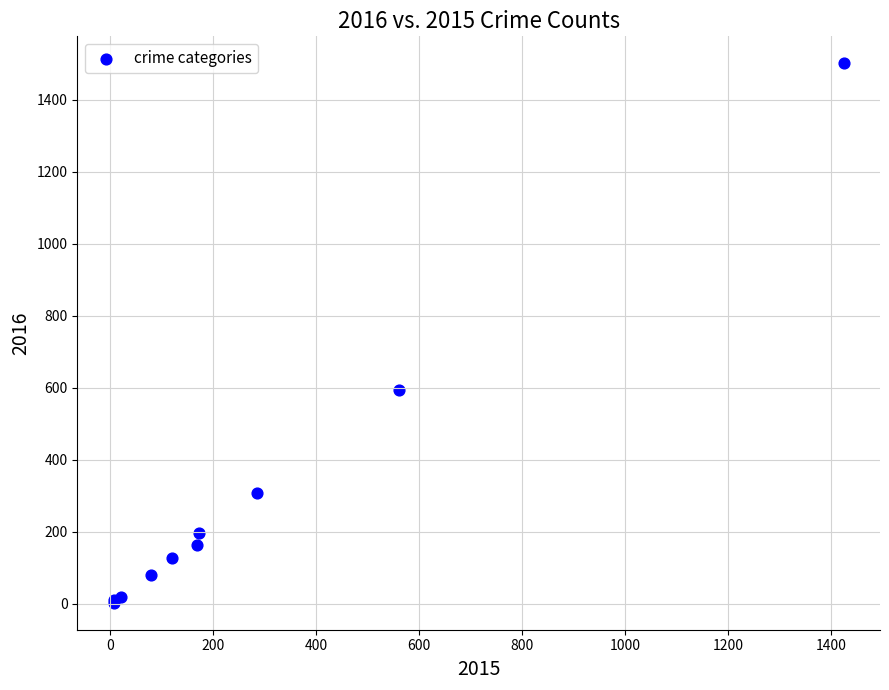

What Y value in the scatter plot is closest to 752?

594